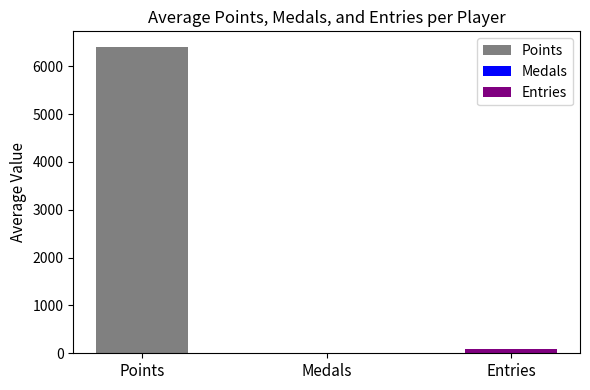

Is it true that Entries equals 23 at Anonymous 4?

False